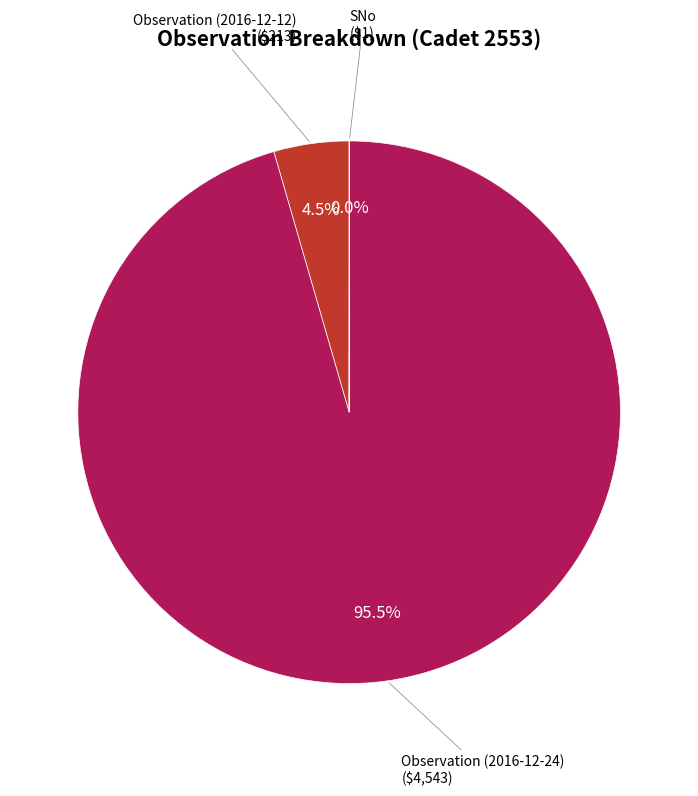

Is there any slice that represents more than half of the pie?

Yes